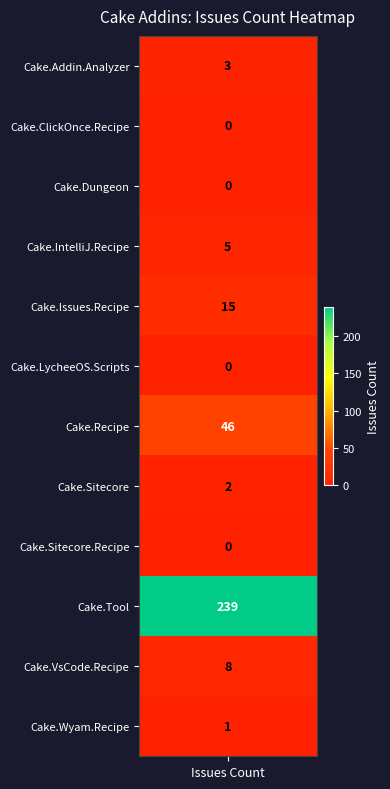

Which has a higher value, issues or 1?

issues